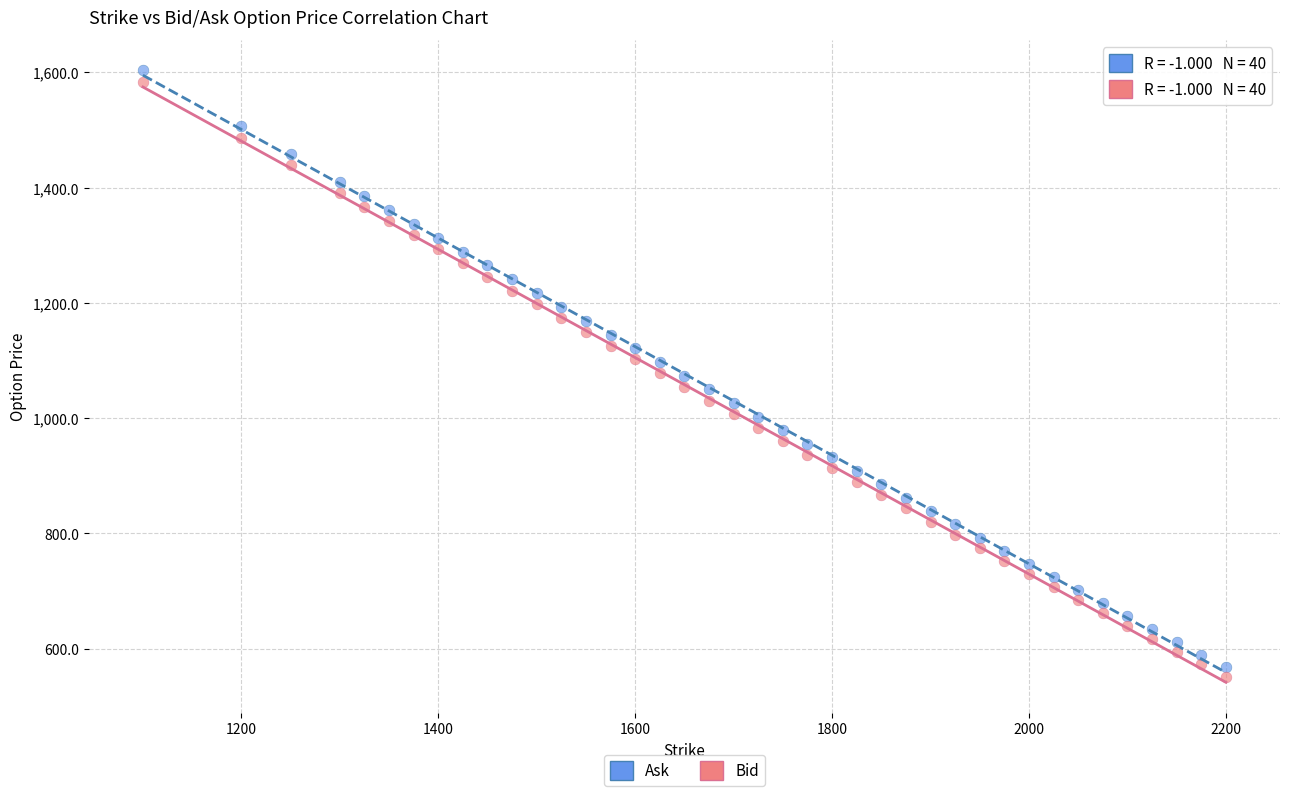

Which series reaches the minimum Y coordinate?

Bid